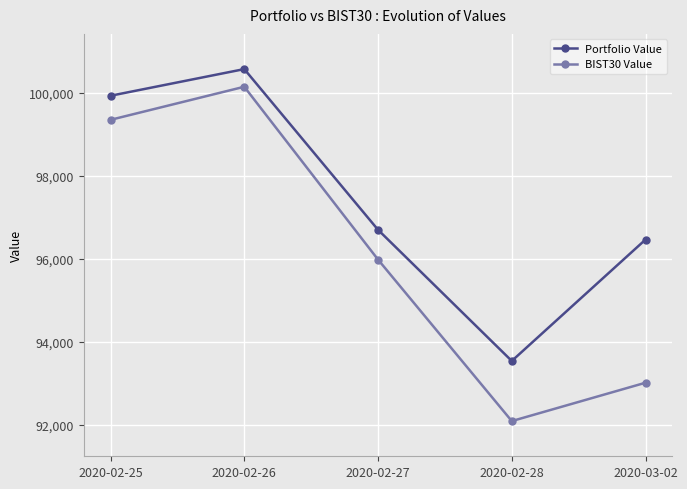

What are all the series names shown in the legend?

Portfolio Value, BIST30 Value